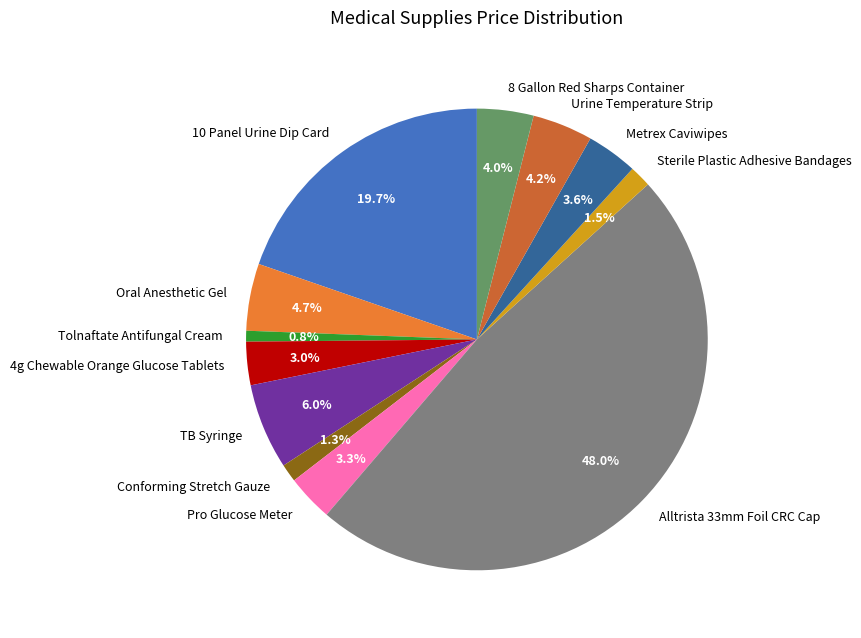

What portion of the pie excludes Sterile Plastic Adhesive Bandages?

98.5%